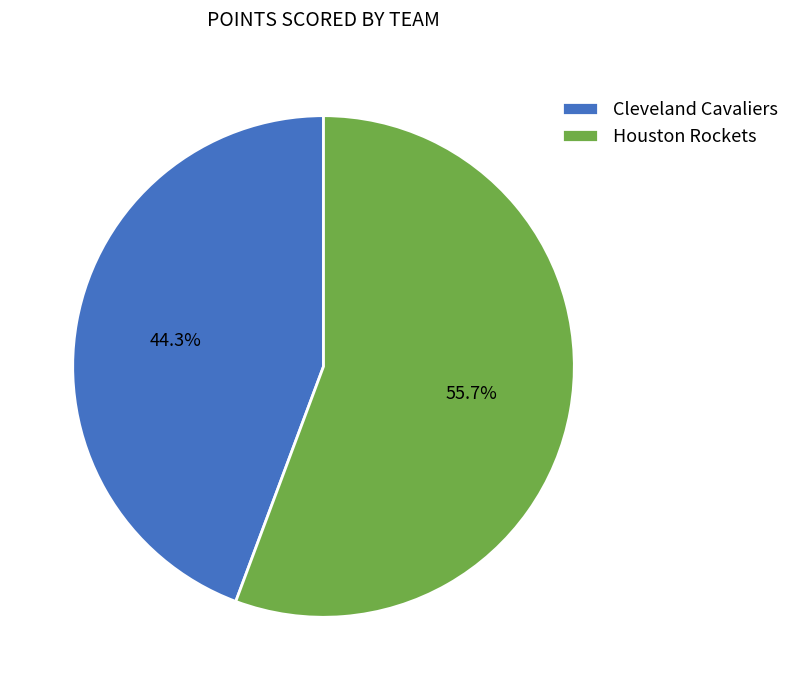

Is there any slice that represents more than half of the pie?

Yes